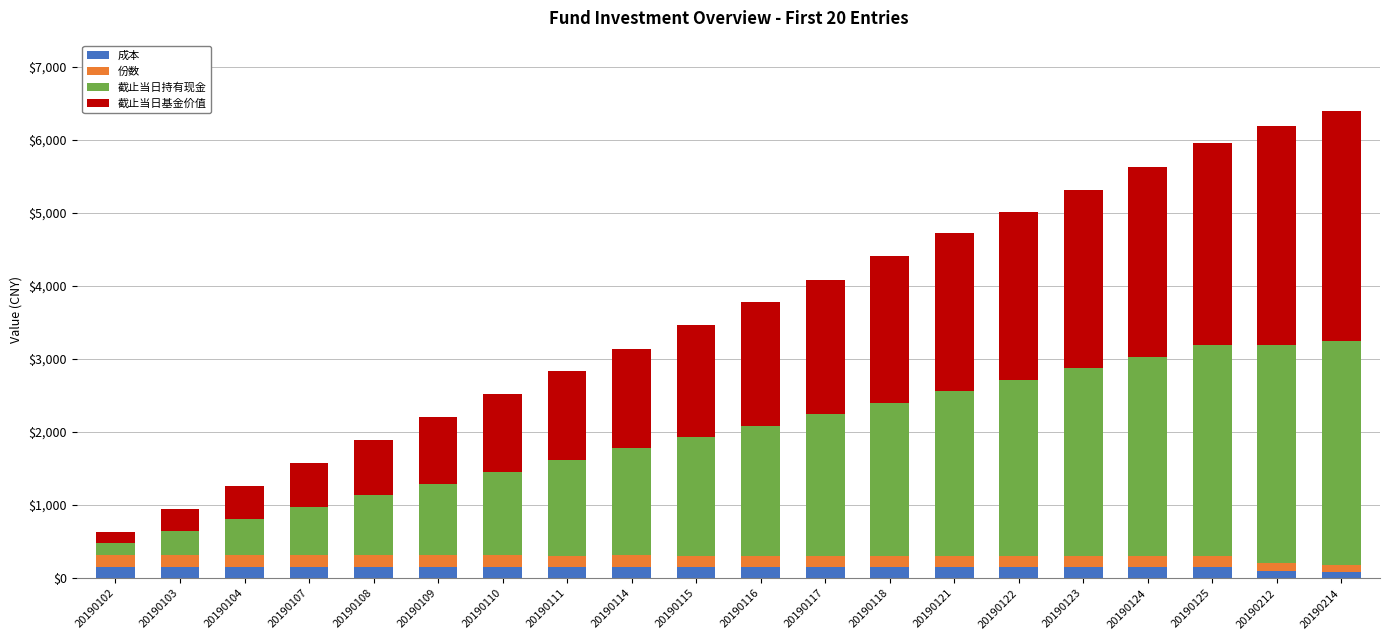

The 成本 series shows 150.0 at 20190115. True or false?

True